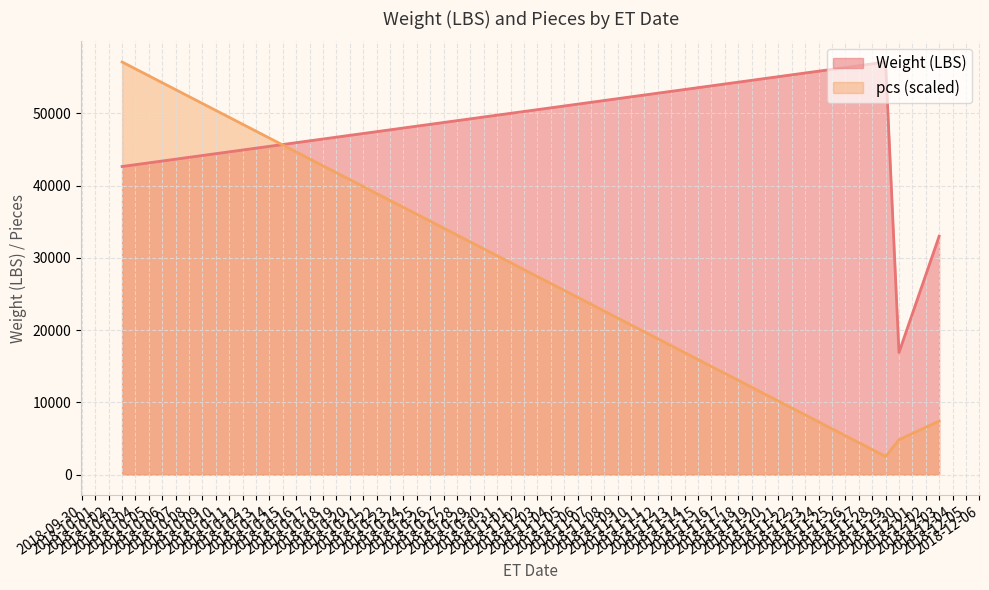

Rank the series by their maximum value, from lowest to highest.

pcs, Weight (LBS)